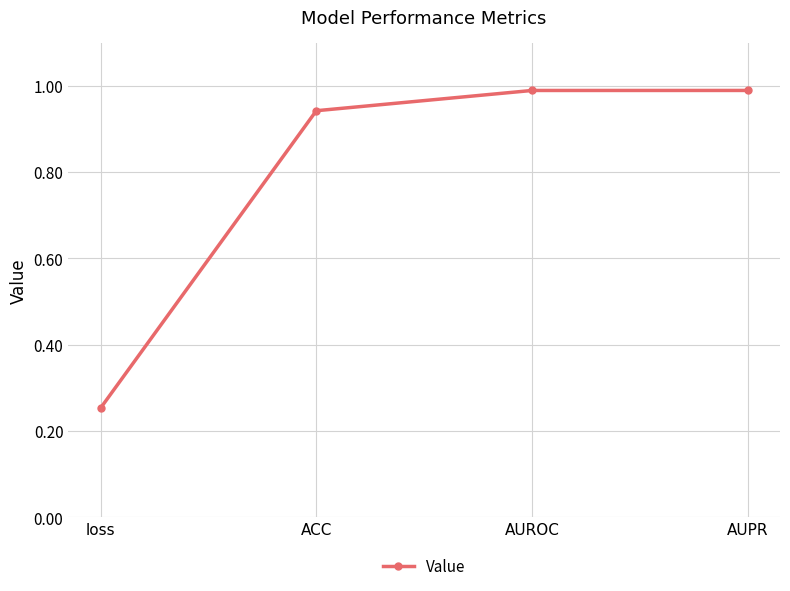

At which label is the value closest to 0?

loss